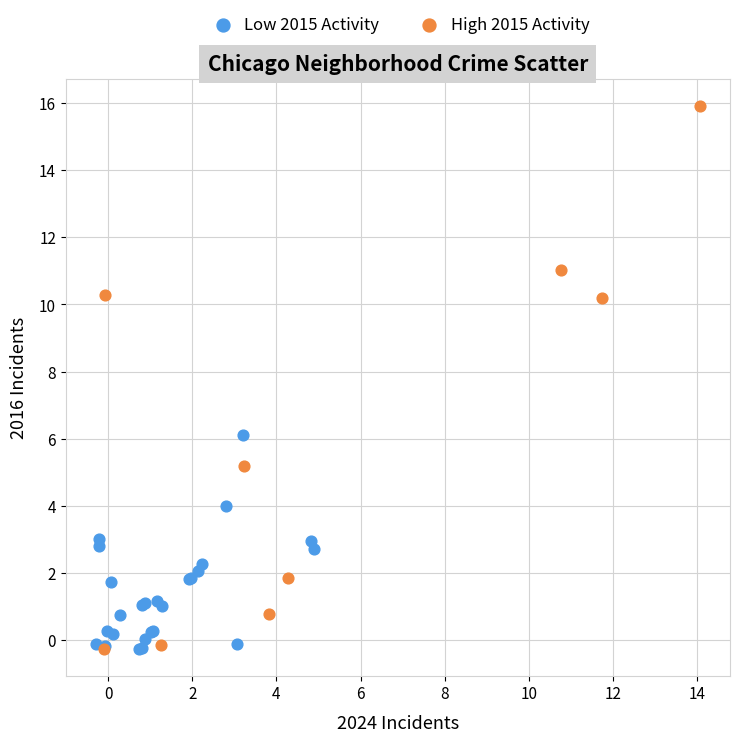

Which series has the largest Y range (max minus min)?

High 2015 Activity